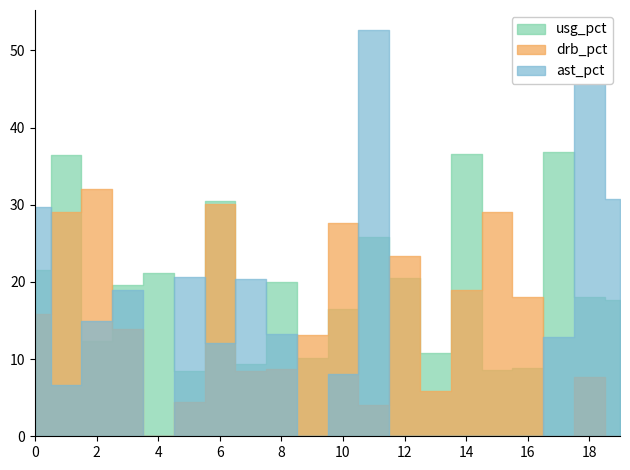

How many times do drb_pct and usg_pct cross each other?

8